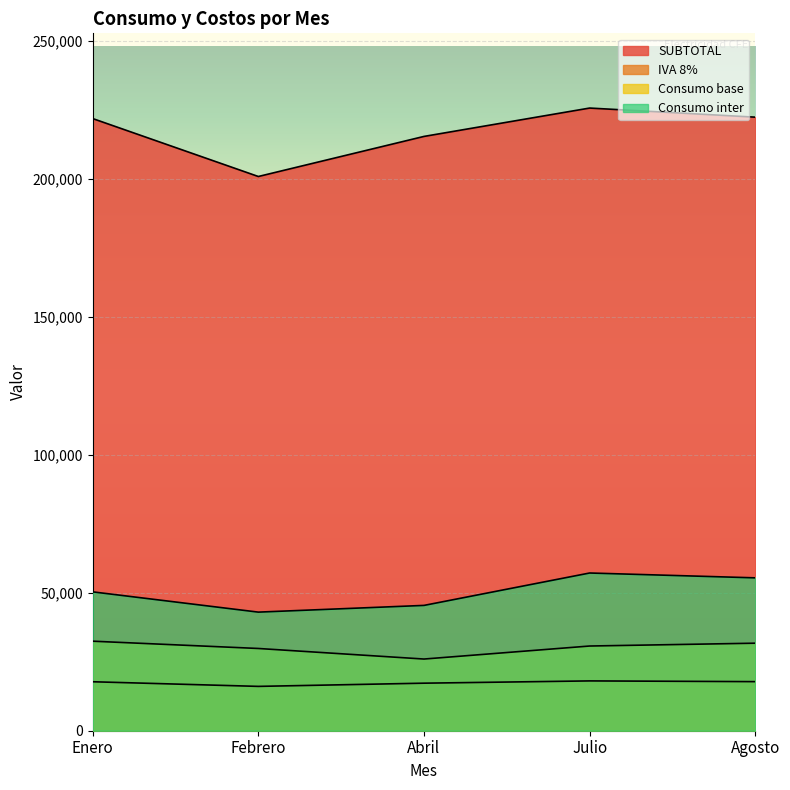

True or false: IVA 8% and Consumo inter cross at least once.

False